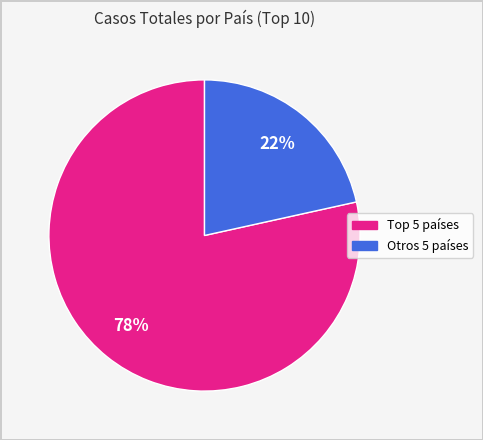

To the nearest percent, what is the average slice percentage?

50%